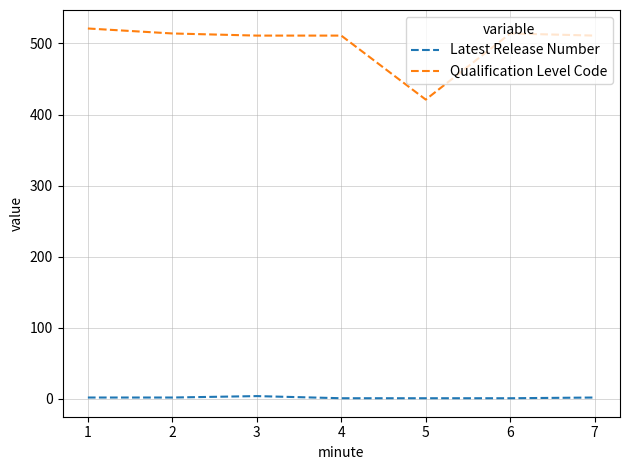

Is the value of Latest Release Number at 6 greater than the value of Qualification Level Code at 1?

No